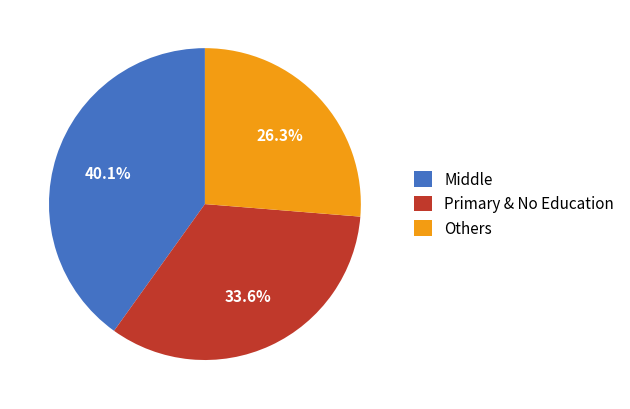

Rank the categories by value from lowest to highest.

Others, Primary & No Education, Middle